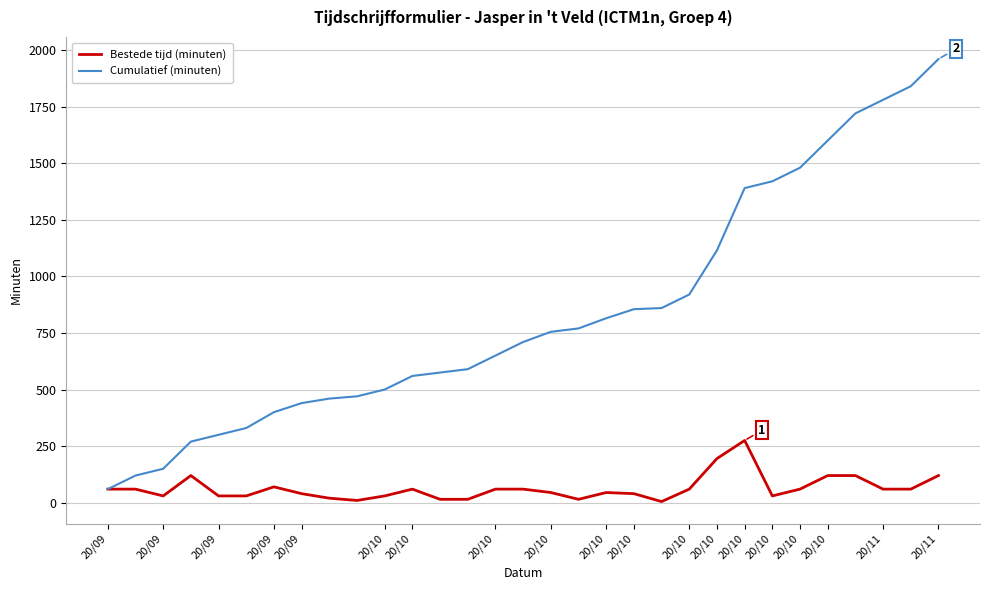

True or false: Bestede tijd (minuten) has more than 0 interior local peaks.

True